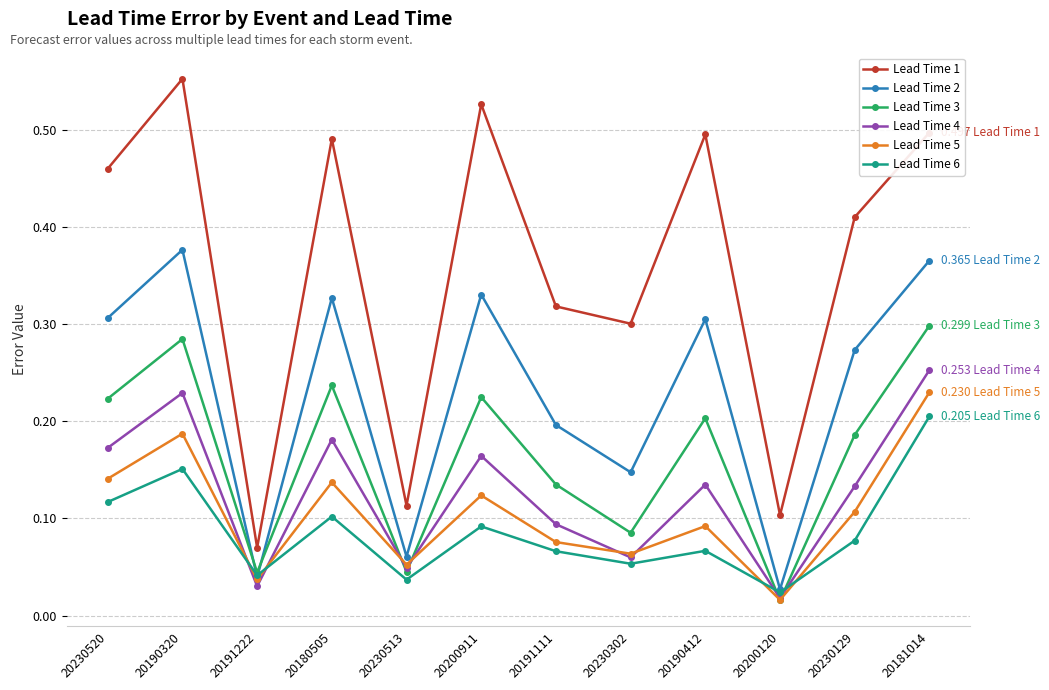

At which category is the sum across all series the highest?

20181014